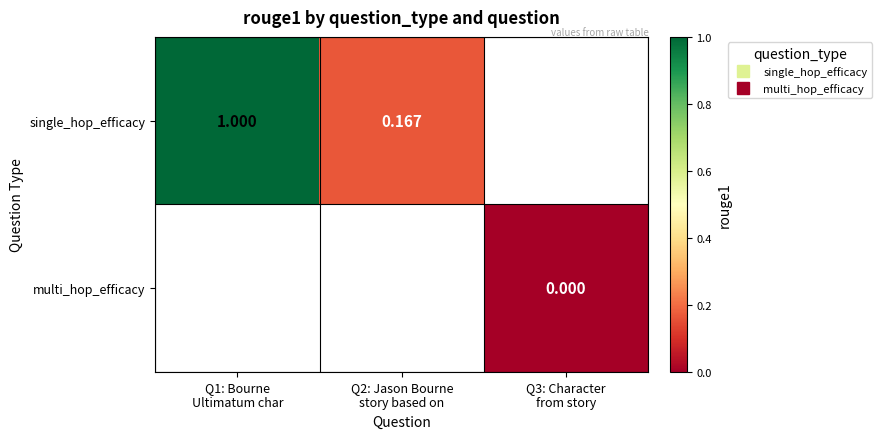

At how many categories does at least one series exceed 0?

2